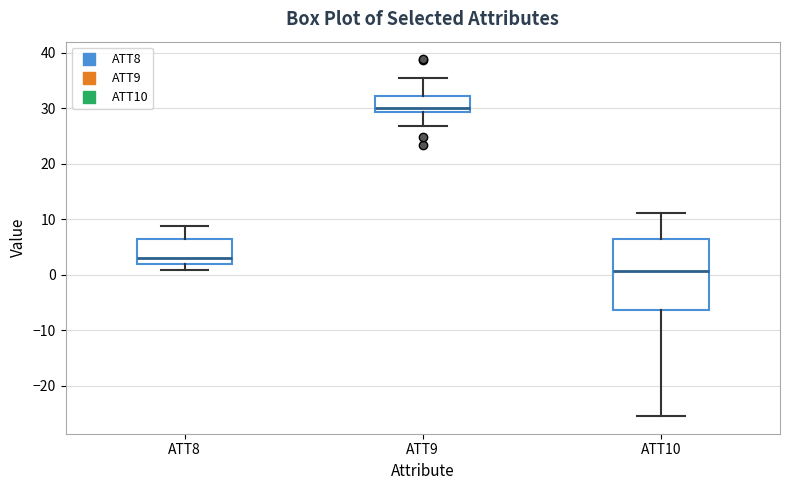

Which box has the lowest median line?

ATT10